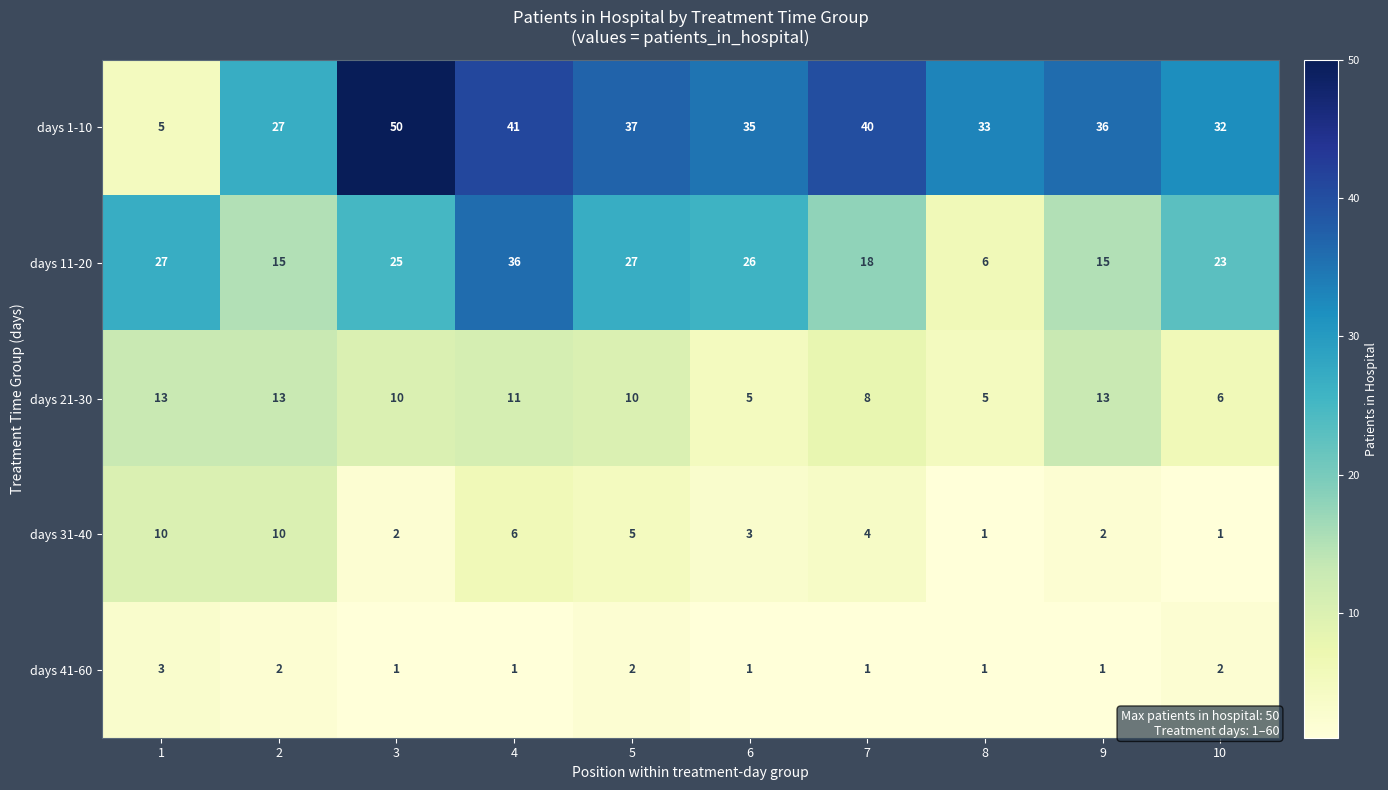

What is the total value across all series at 7?

71